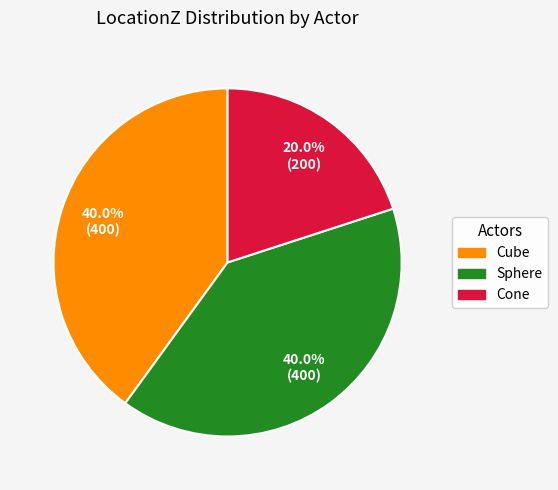

Between Cube and Cone, which is larger?

Cube